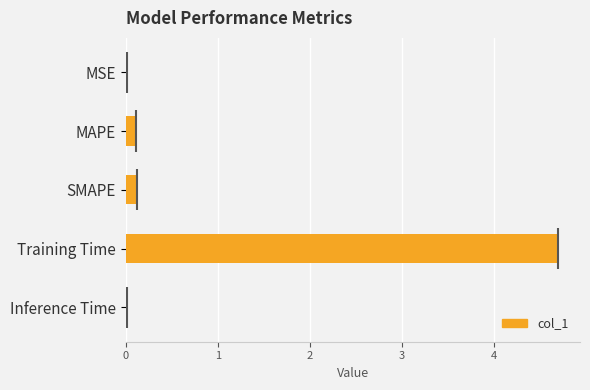

What is the change in value from MAPE to Training Time?

+4.6